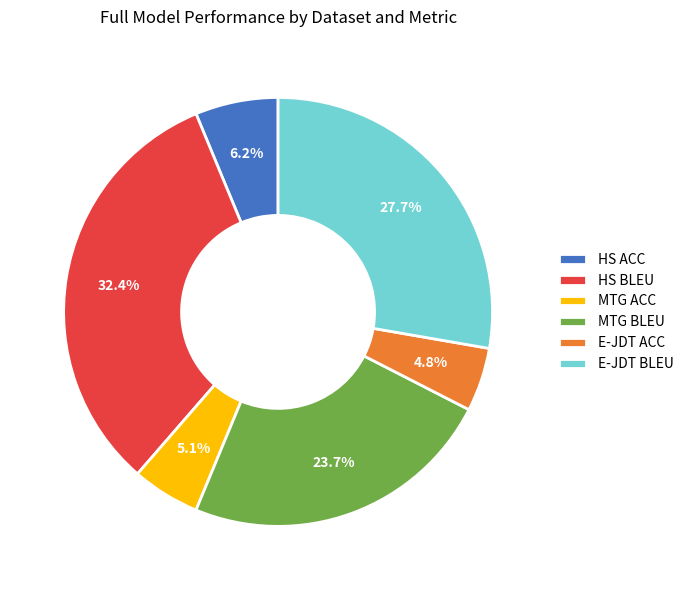

To the nearest percent, what portion does E-JDT ACC represent?

5%